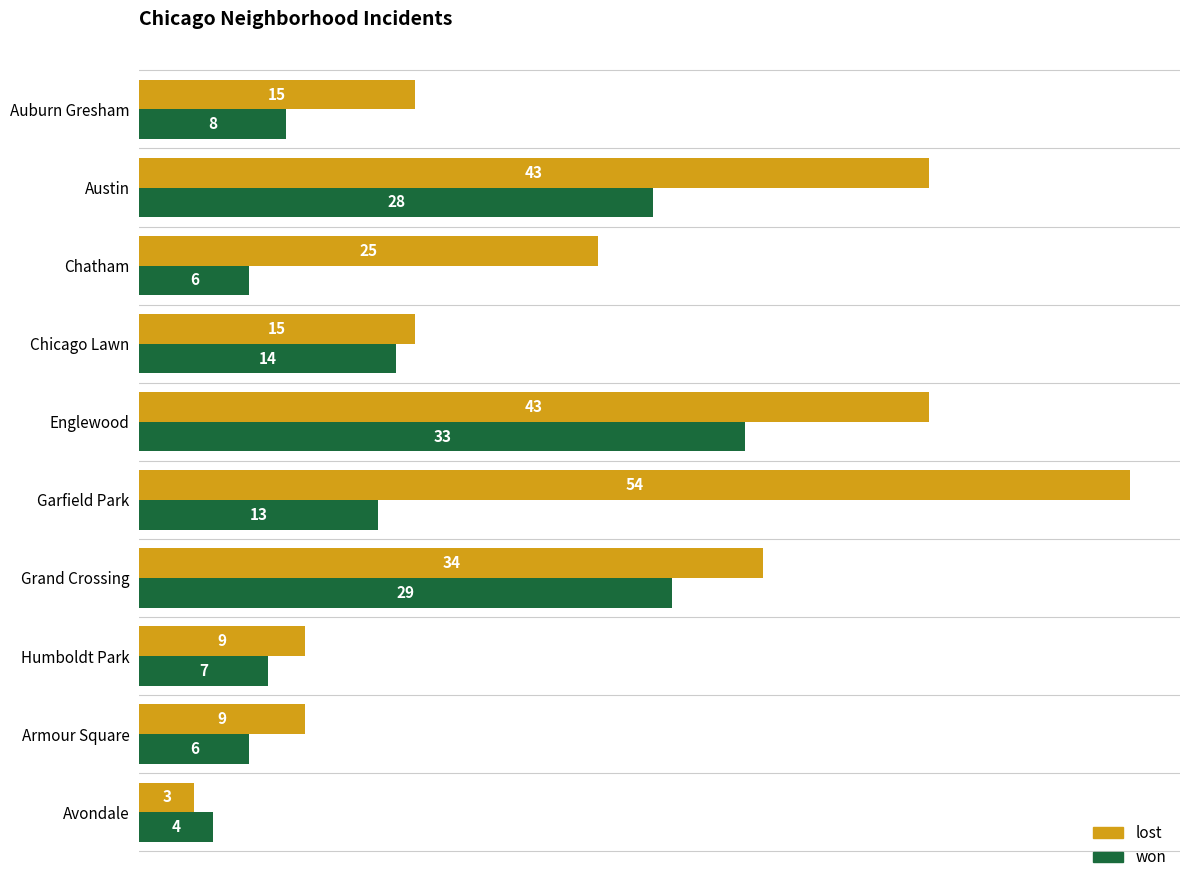

Which series has the widest spread of values?

lost